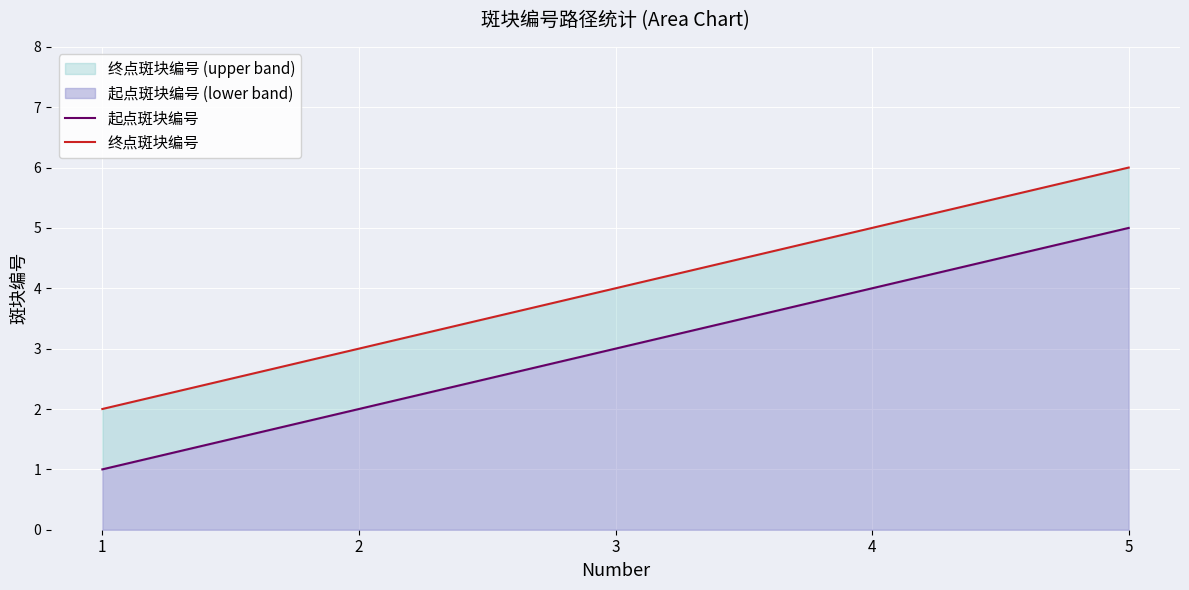

Is it true that 终点斑块编号 equals 4 at 3?

True